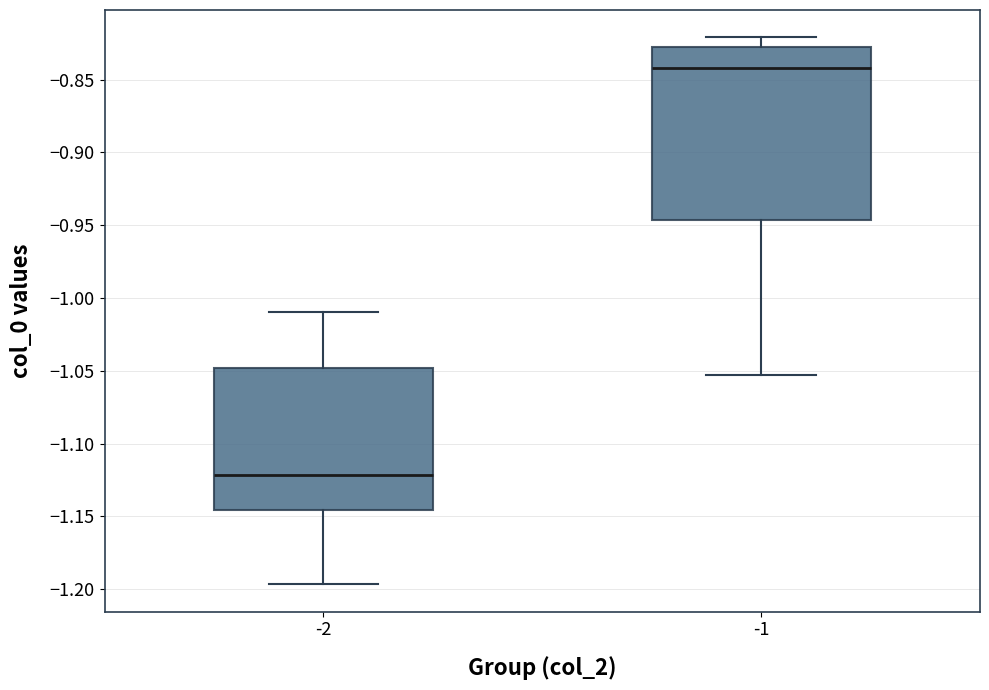

Which box's median line is the highest?

-1